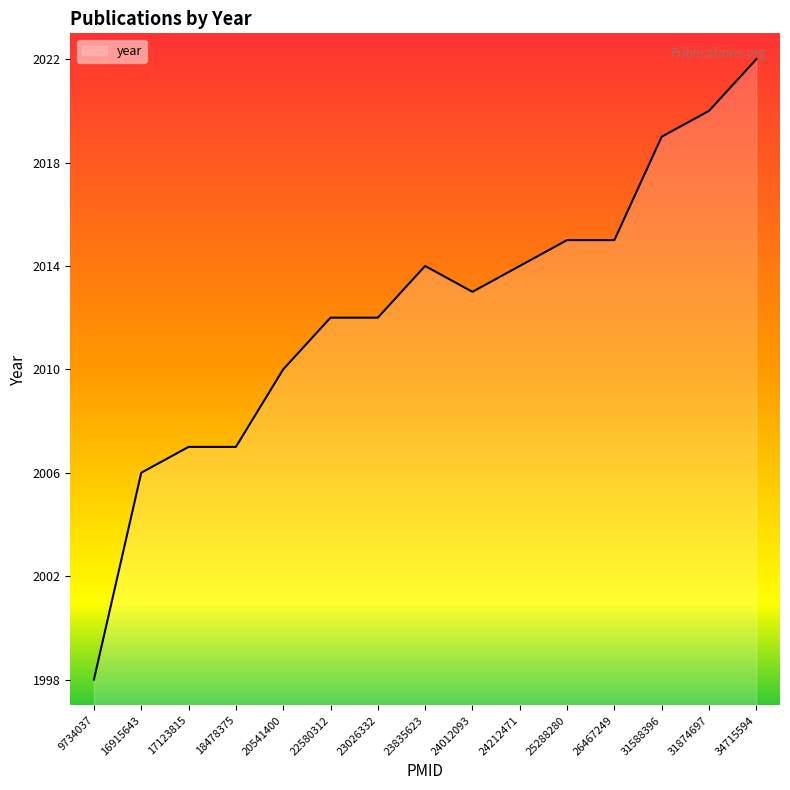

What is the difference between the maximum and minimum values?

24